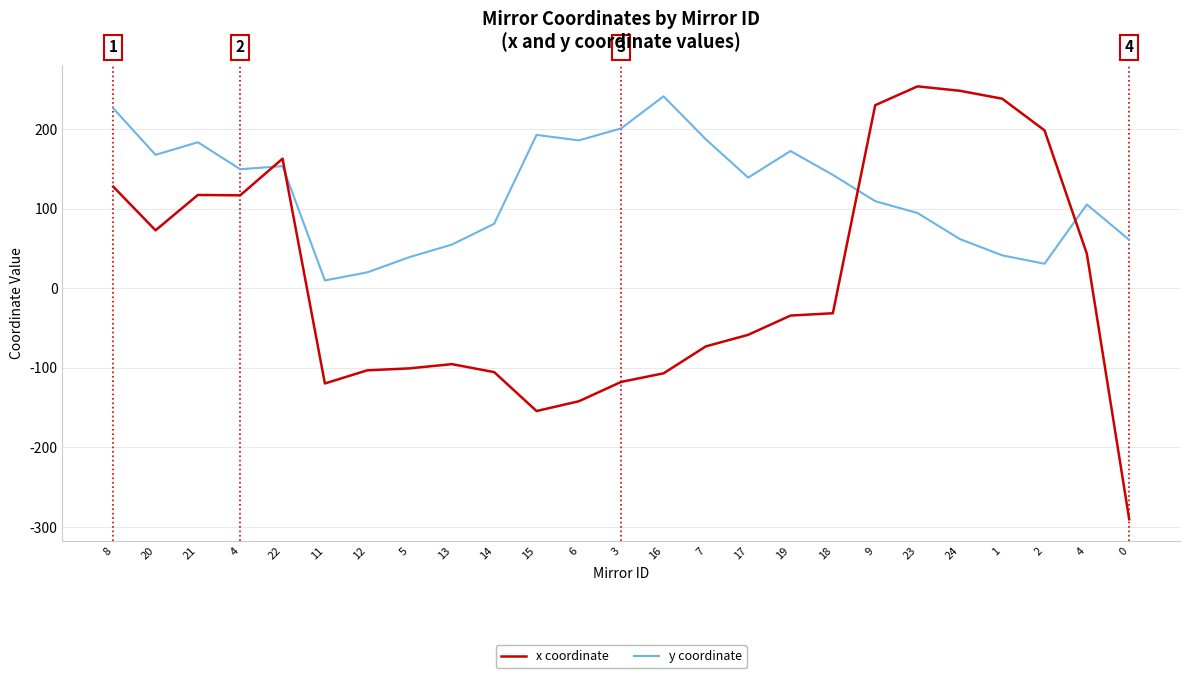

How many intersections are there between x coordinate and y coordinate?

4